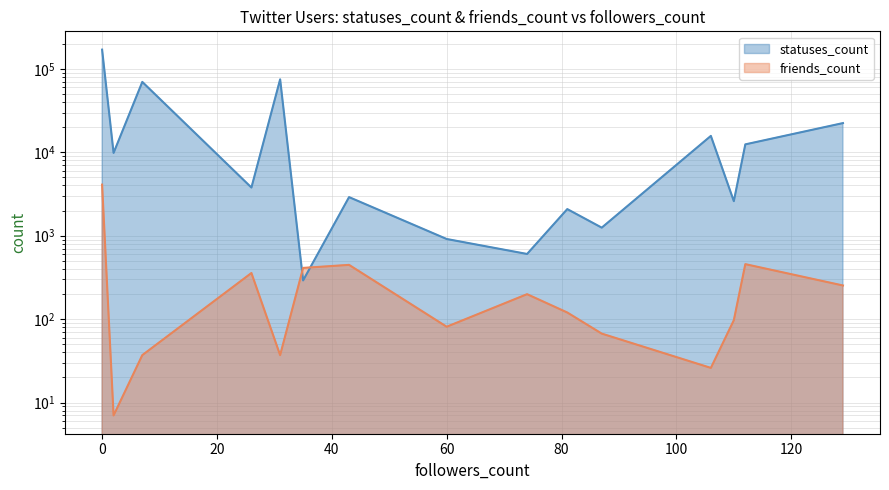

Is it true that friends_count equals 111 at 74?

False